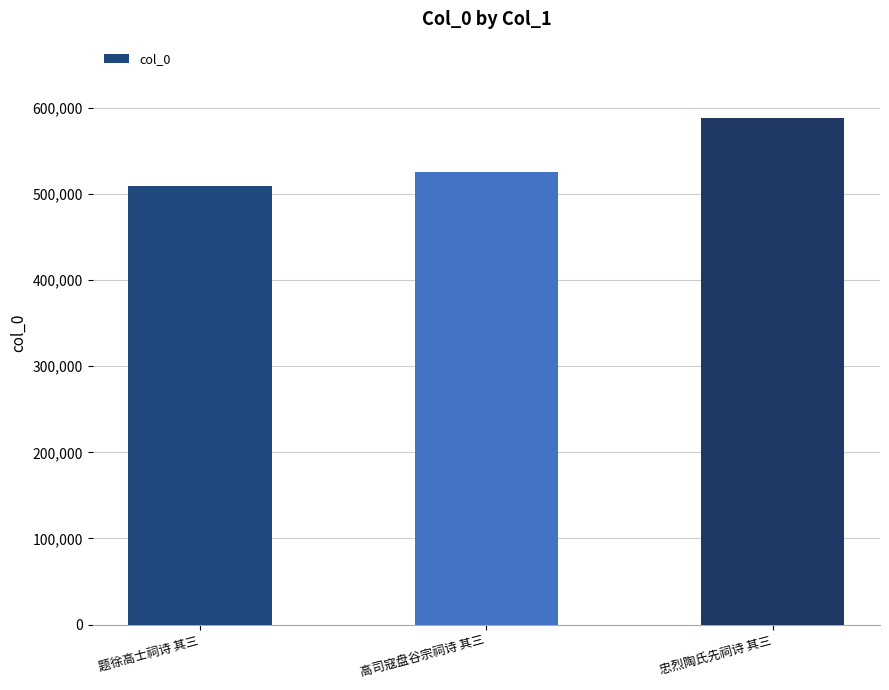

What is the average value?

541104